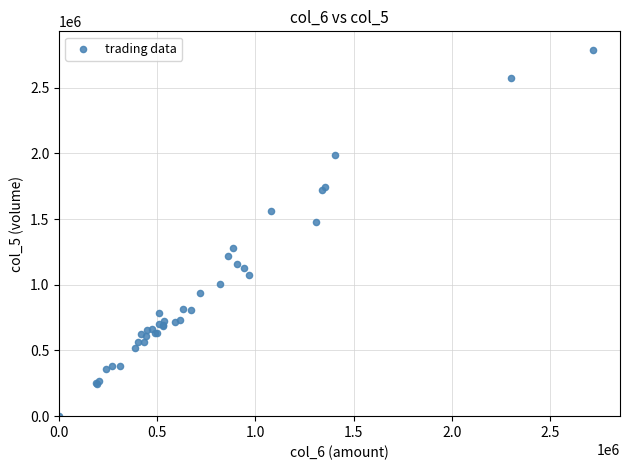

What Y value in the scatter plot is closest to 1395500?

1478000